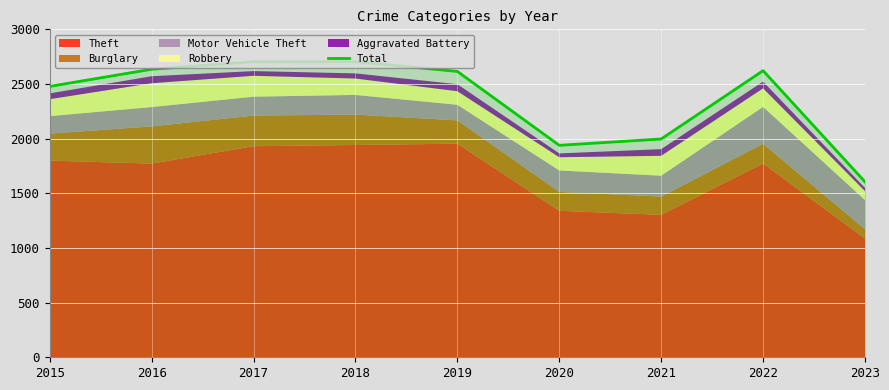

Rank the categories by value from lowest to highest.

2023, 2020, 2021, 2015, 2019, 2022, 2016, 2017, 2018